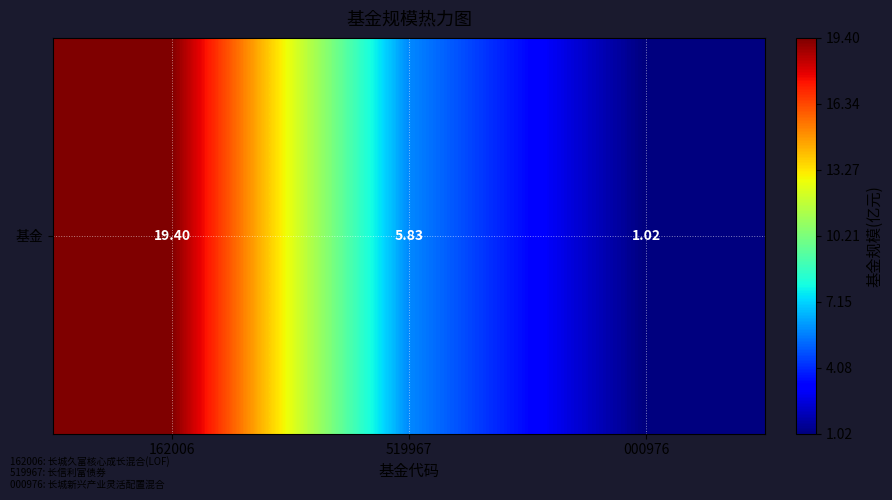

Where does the data first go above 5?

162006